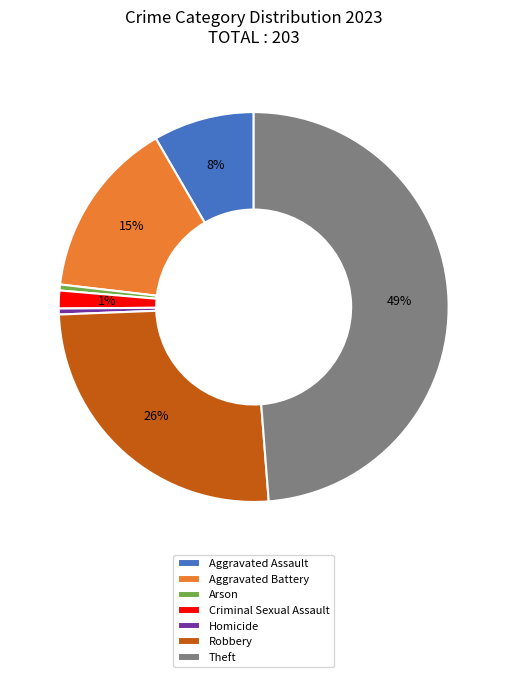

Which category has the biggest portion of the pie?

Theft